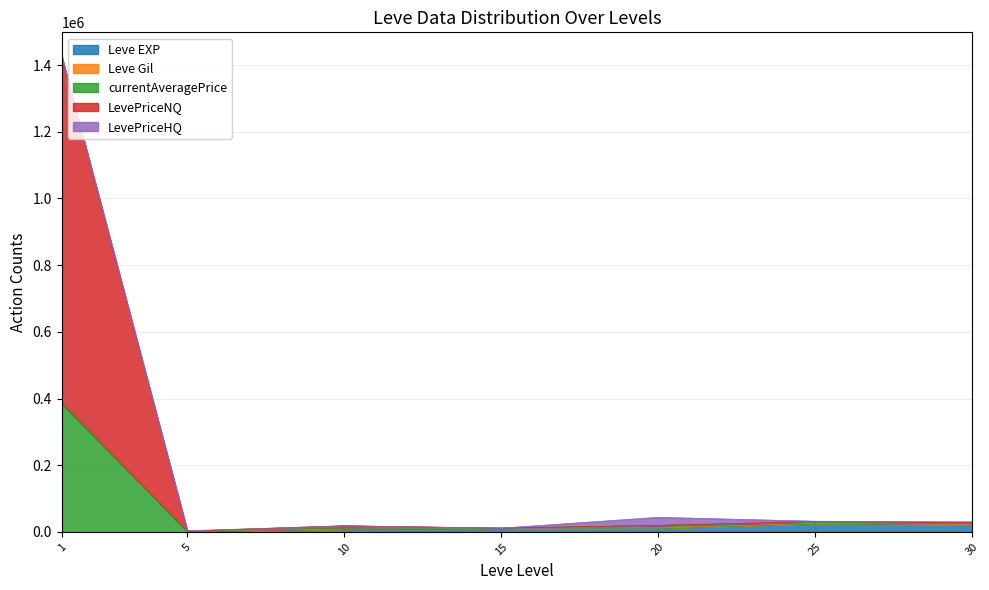

The Leve EXP series shows 29929 at 30. True or false?

False